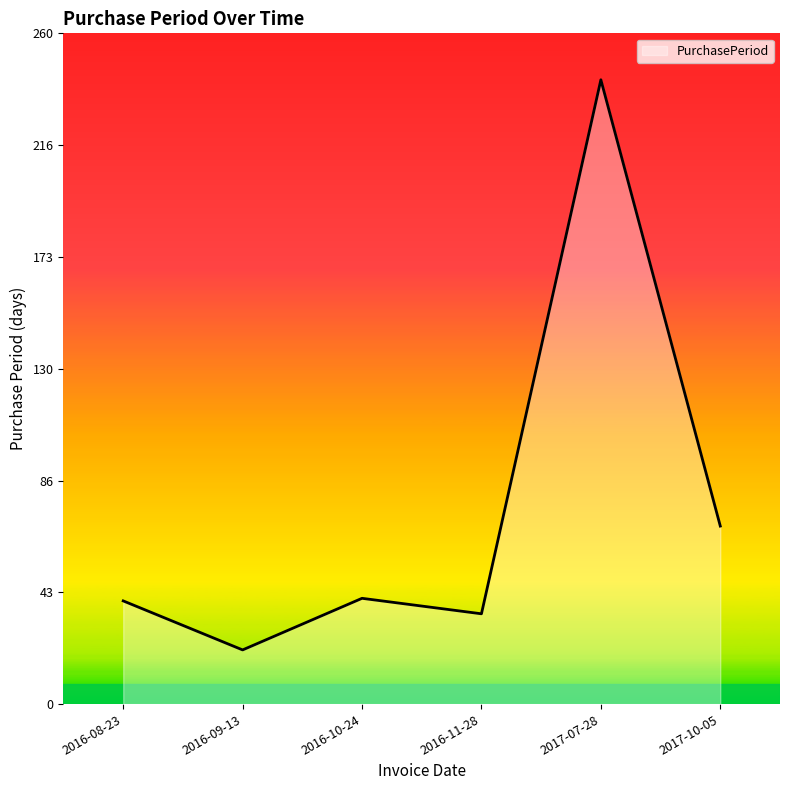

True or false: the data shows 8 at 2016-11-28.

False